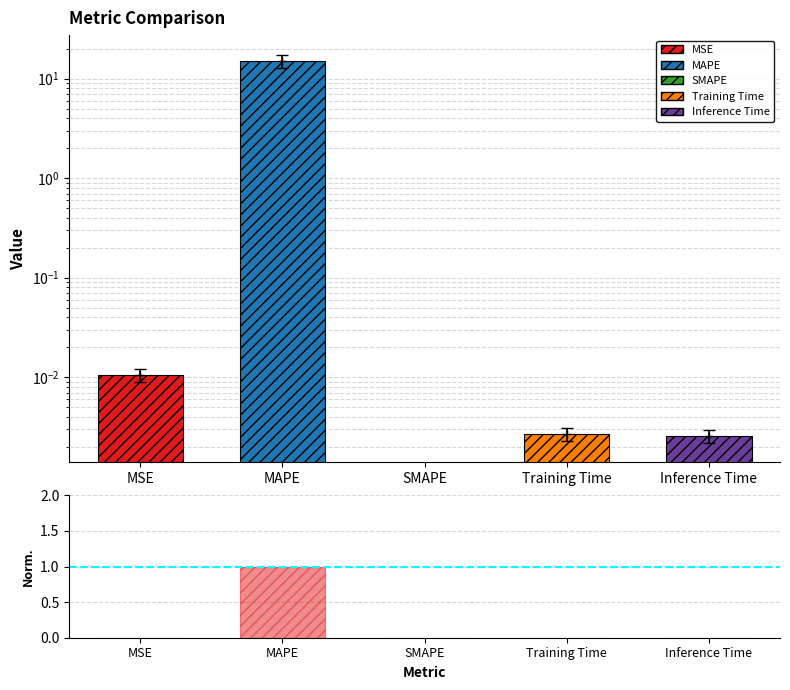

Which has a higher value, Inference Time or MAPE?

MAPE